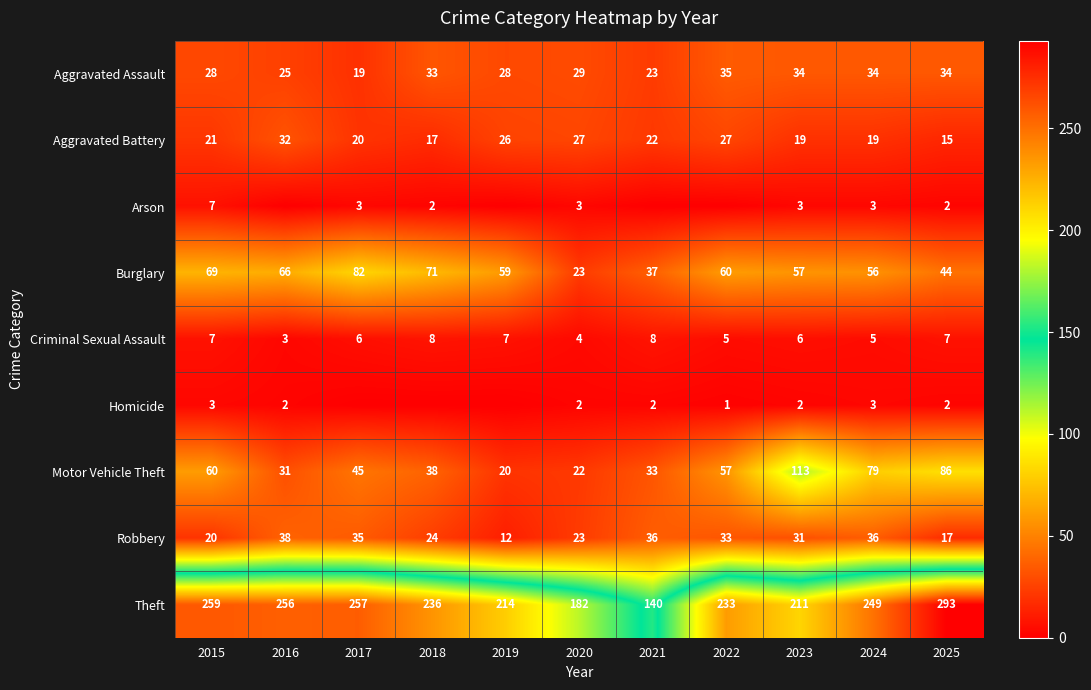

Rank the categories by Theft value from lowest to highest.

2021, 2020, 2023, 2019, 2022, 2018, 2024, 2016, 2017, 2015, 2025